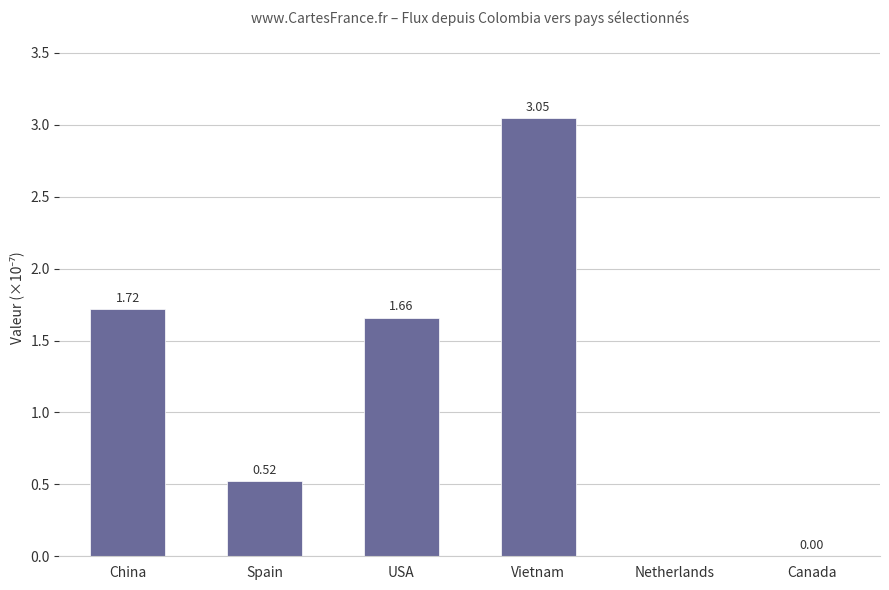

Which category has the highest value across all series?

Vietnam